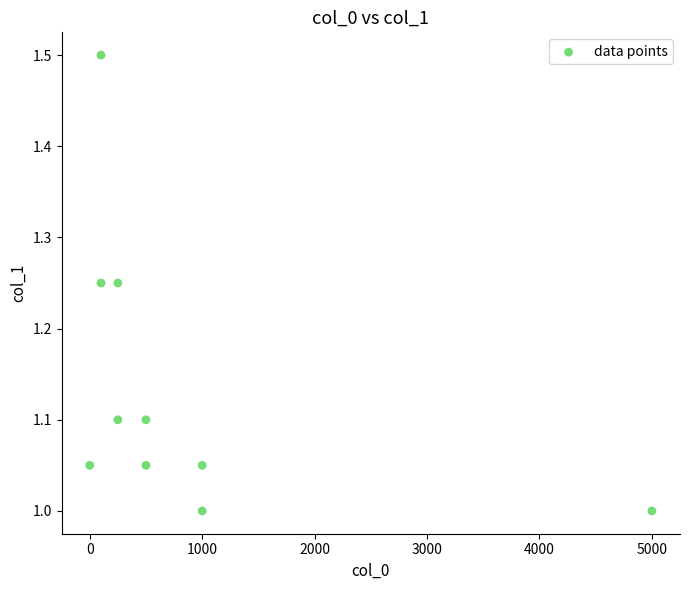

What is the range of X values (max minus min)?

5000.0